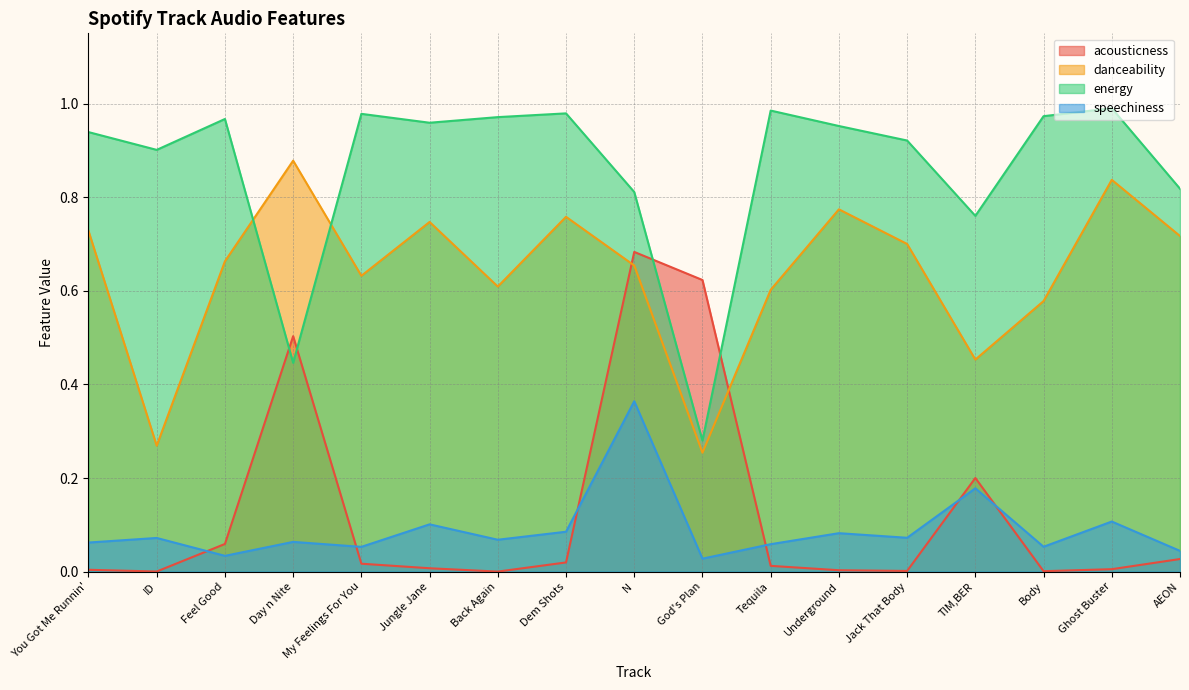

What is the value of the speechiness point at the 4th from the left?

0.1